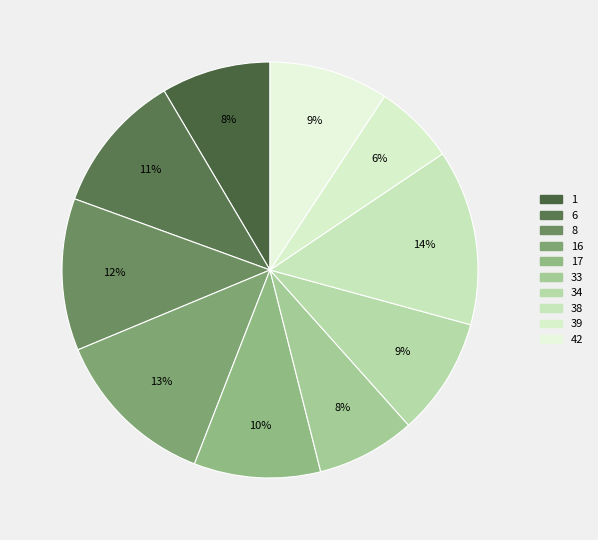

Rank the categories by value from highest to lowest.

38, 16, 8, 6, 17, 42, 34, 1, 33, 39